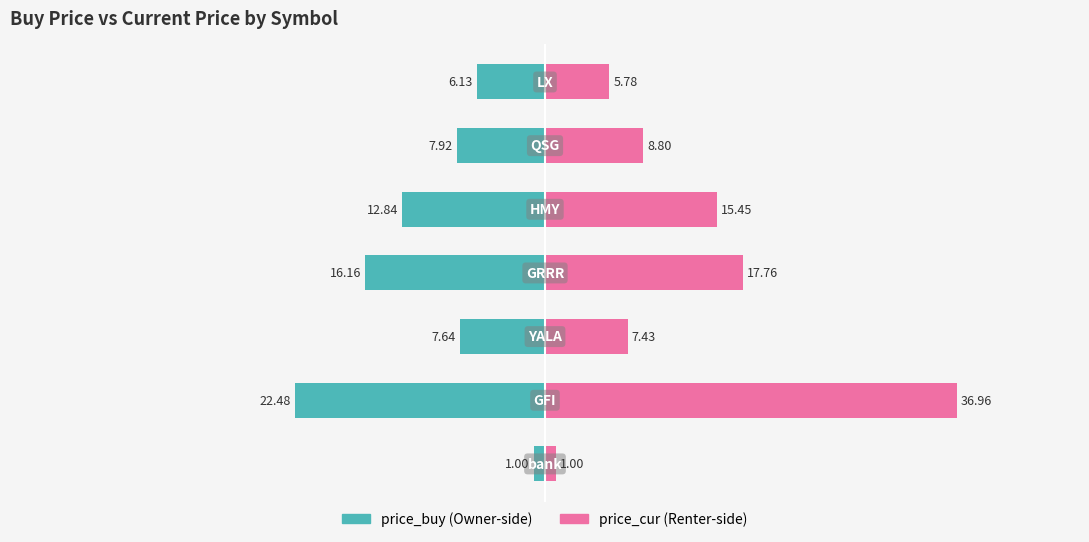

The value of price_cur at 0 is 1.0. True or false?

True